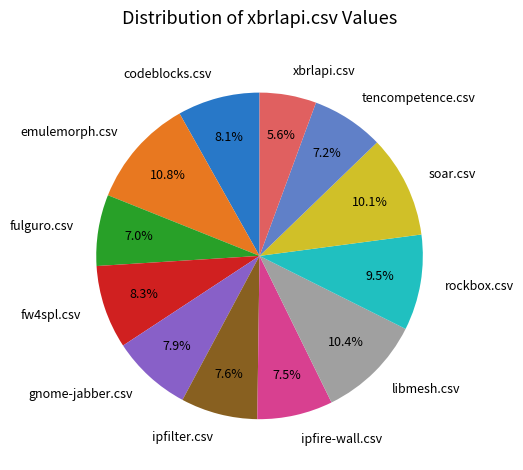

How many segments does this pie chart have?

12